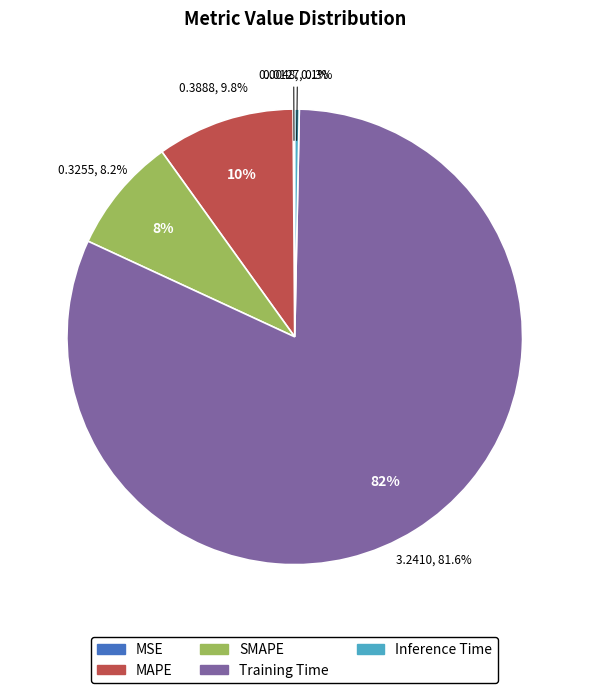

What is the change in value from SMAPE to Inference Time?

-0.3